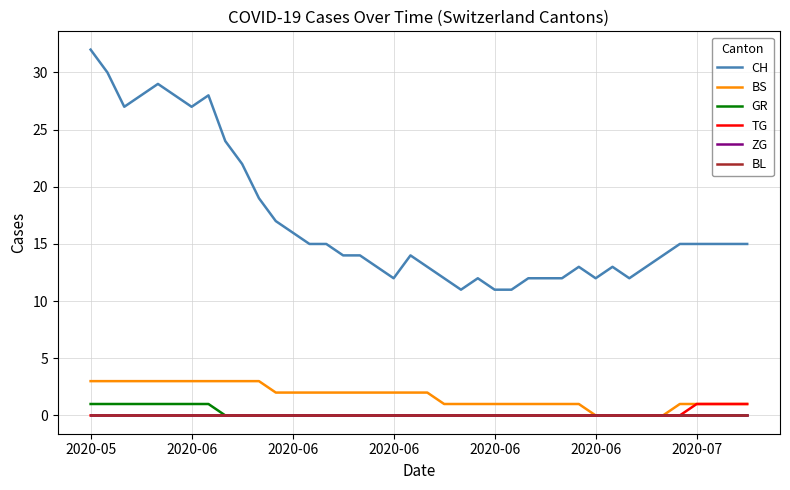

True or false: TG and ZG cross at least once.

False